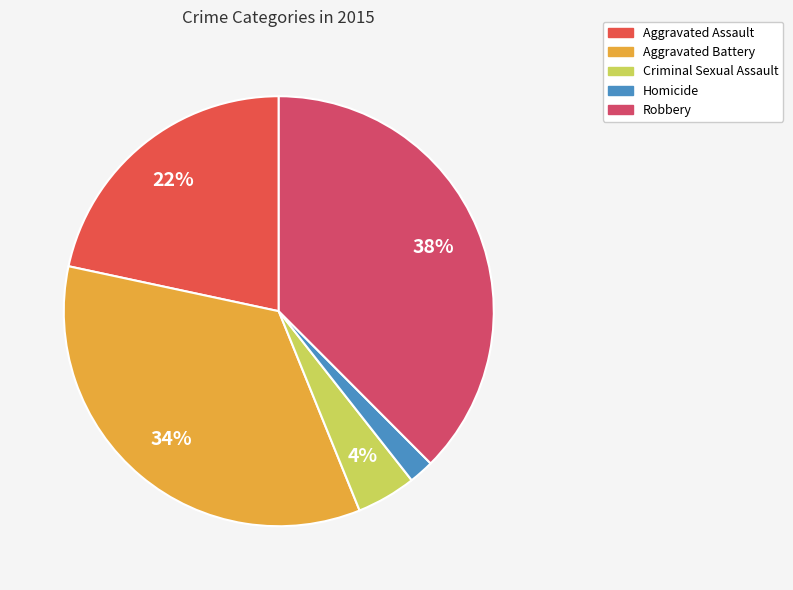

To the nearest percent, what portion does Aggravated Battery represent?

34%